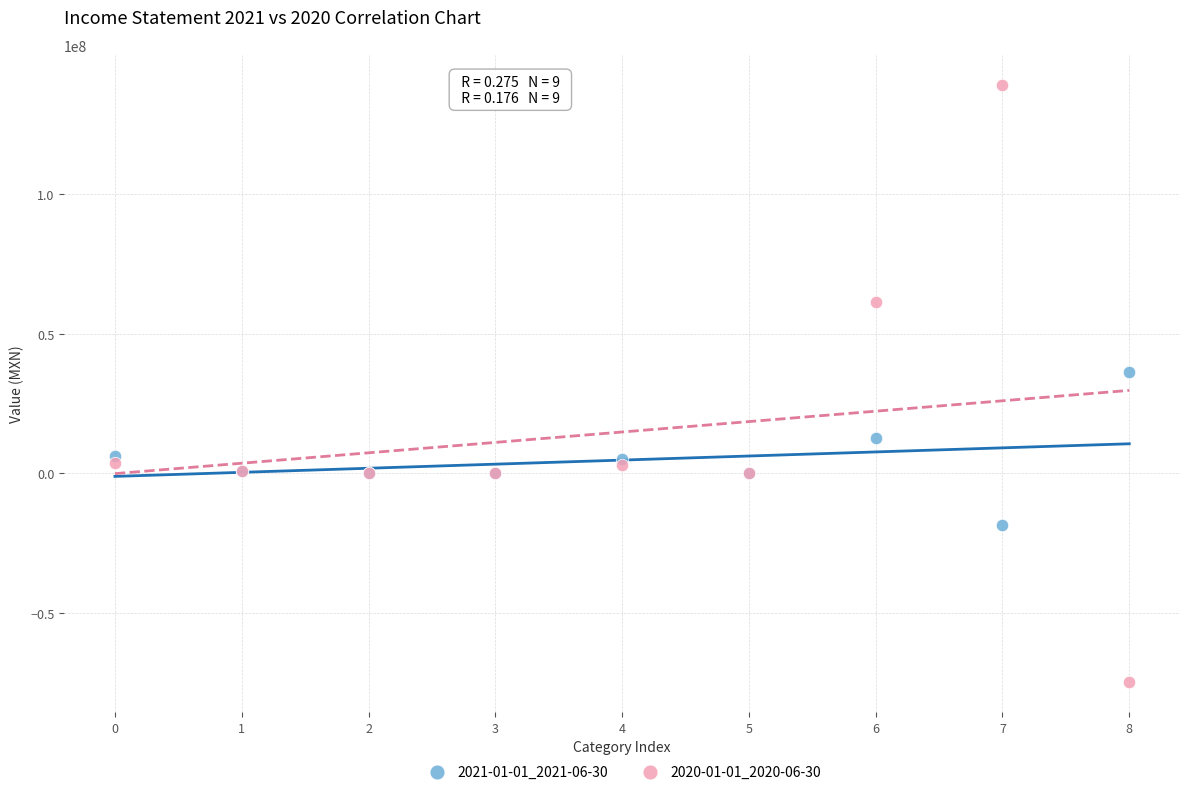

Which series contains the highest Y value?

2020-01-01_2020-06-30